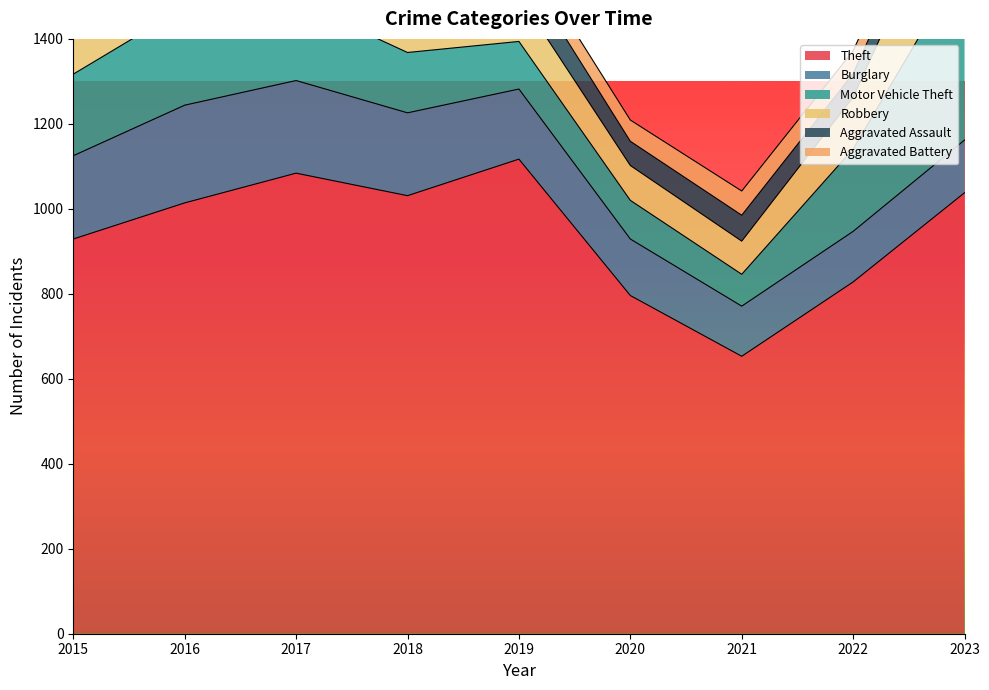

What is the value of the Theft point at the 9th from the left?

1038